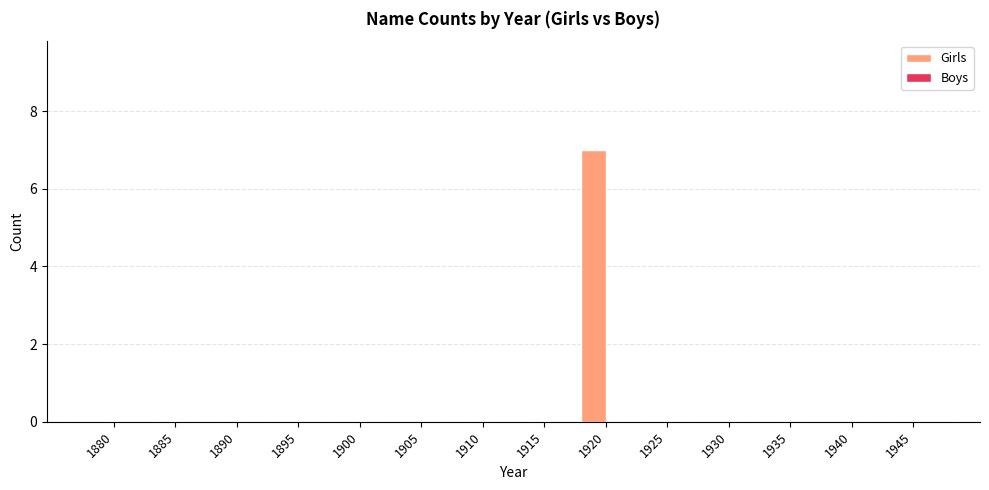

Which label corresponds to the largest value in the chart?

1920